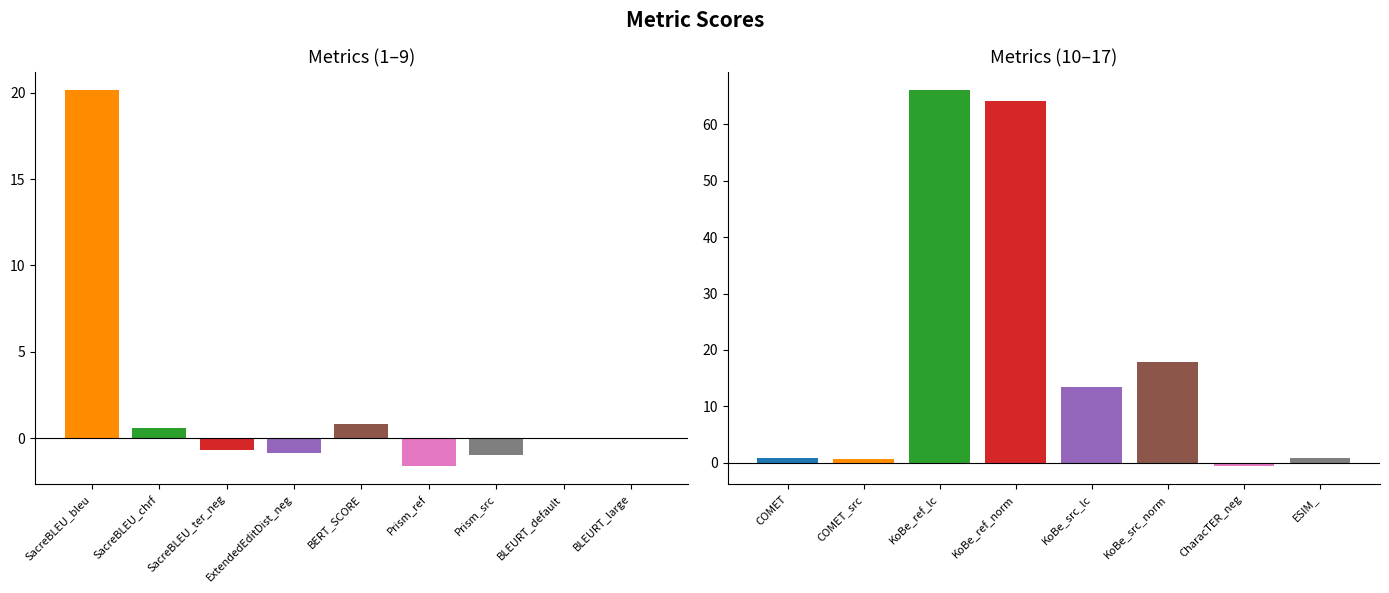

What position from the left is ESIM_?

17